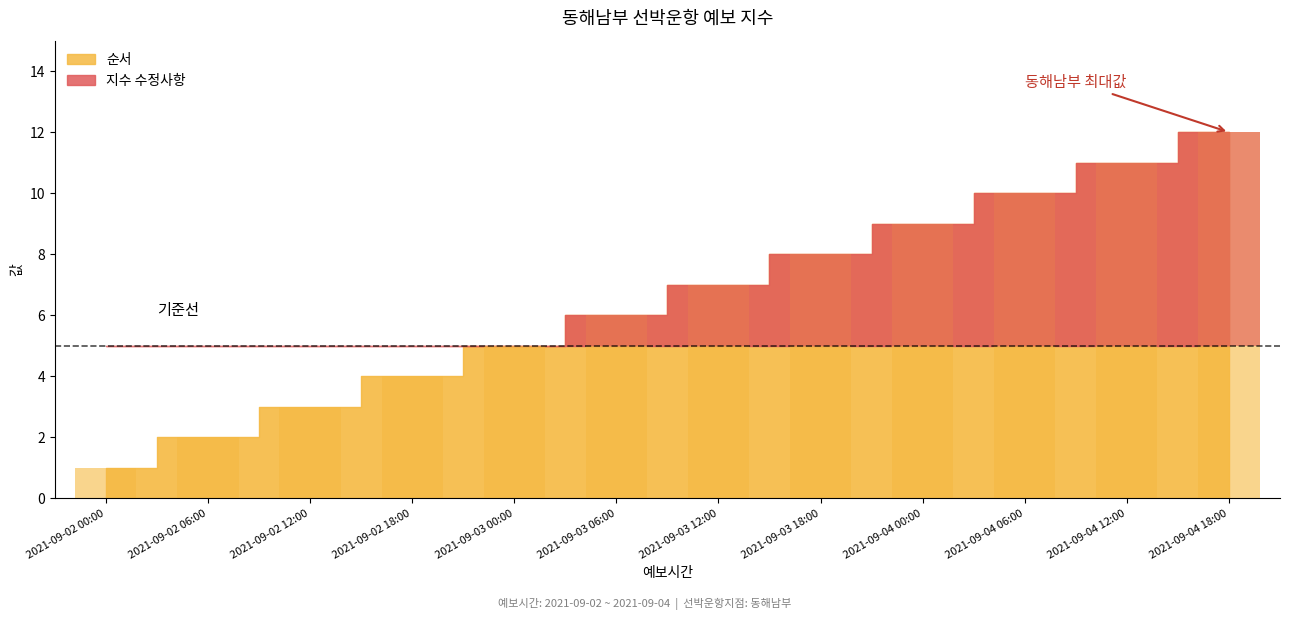

How many data points does each series have?

12